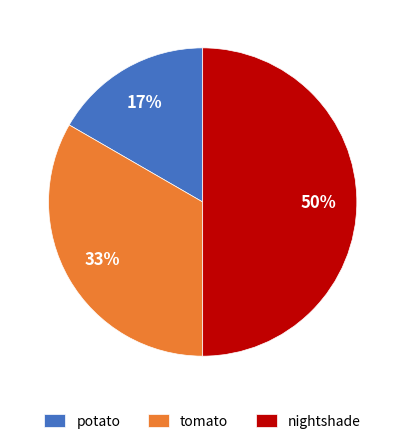

Does potato represent more than half of the total?

No